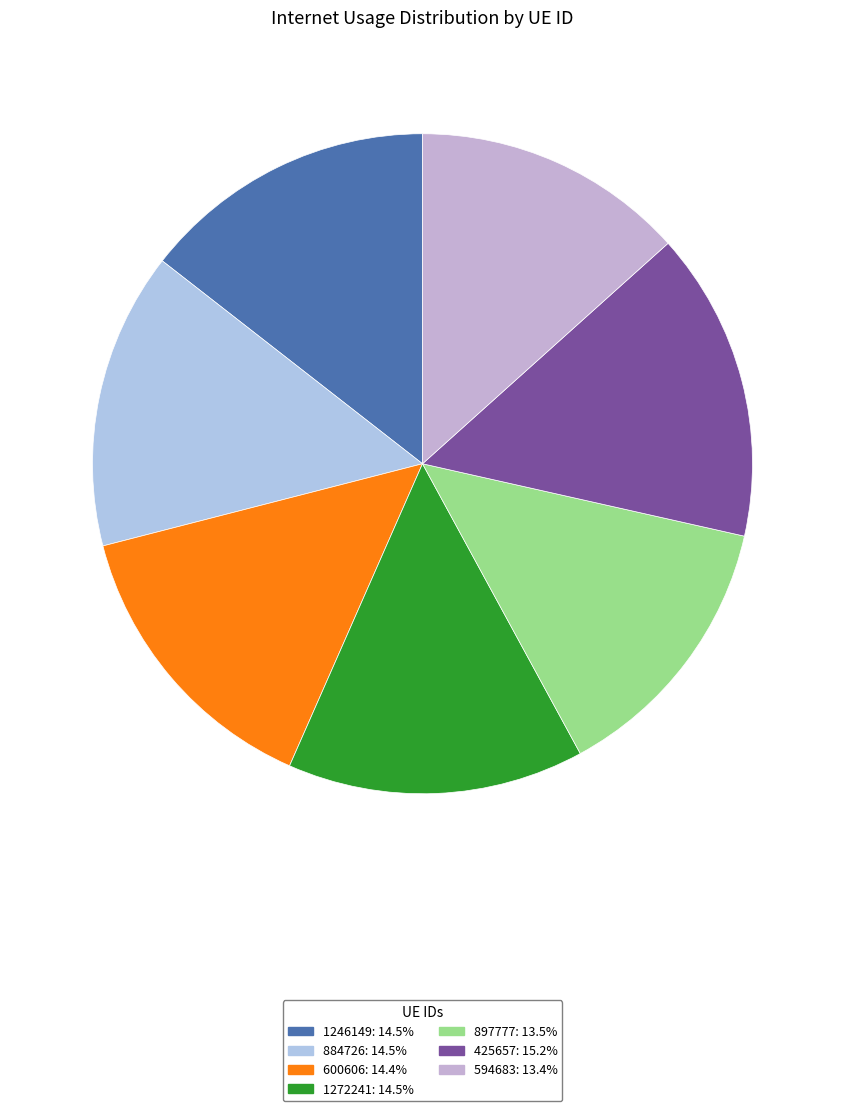

Which category has the smallest portion of the pie?

594683